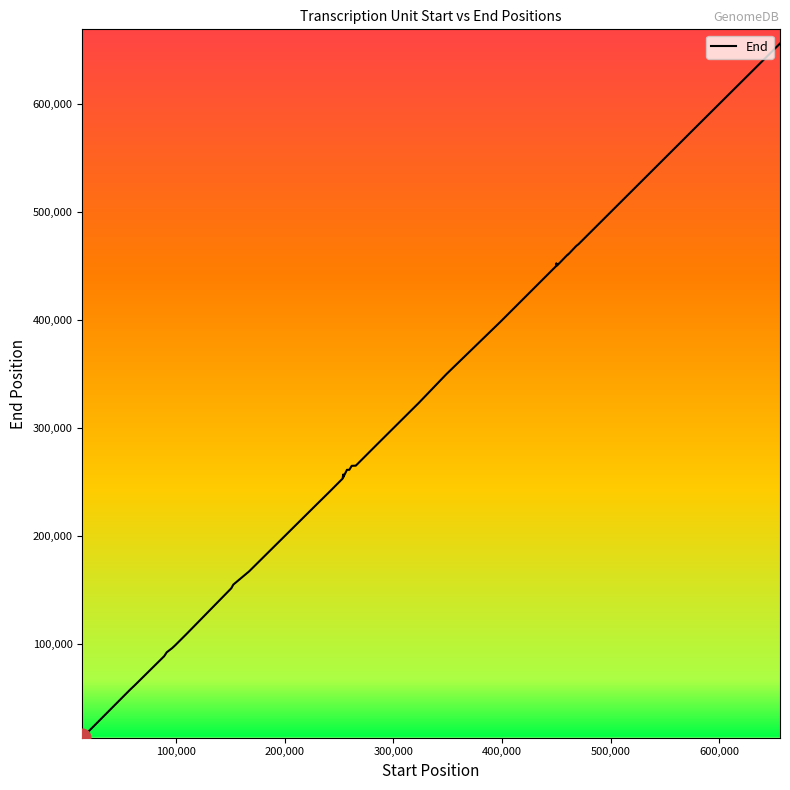

Does the chart display data point markers on the line(s)?

No